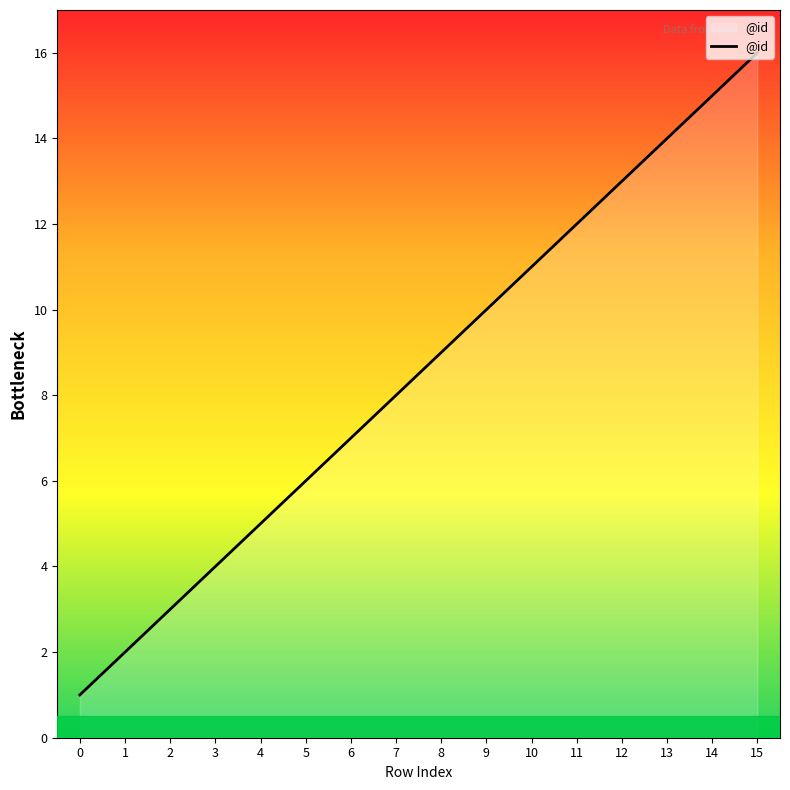

What is the minimum value shown in the chart?

1